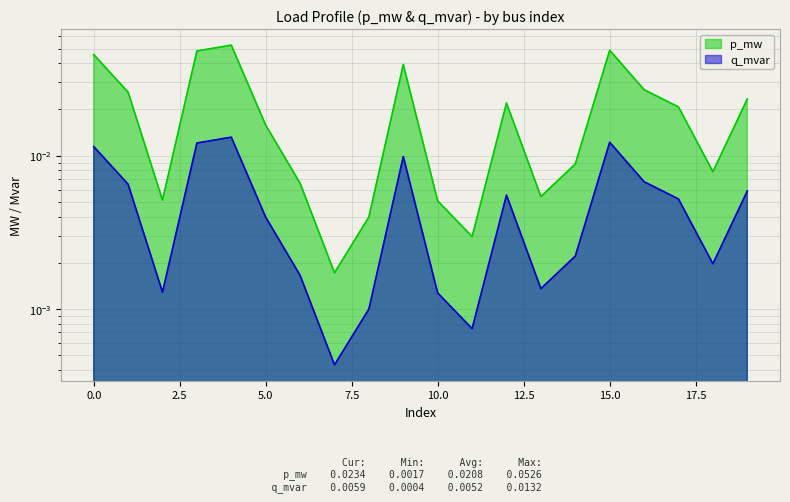

The p_mw series shows 0.0 at 2. True or false?

False